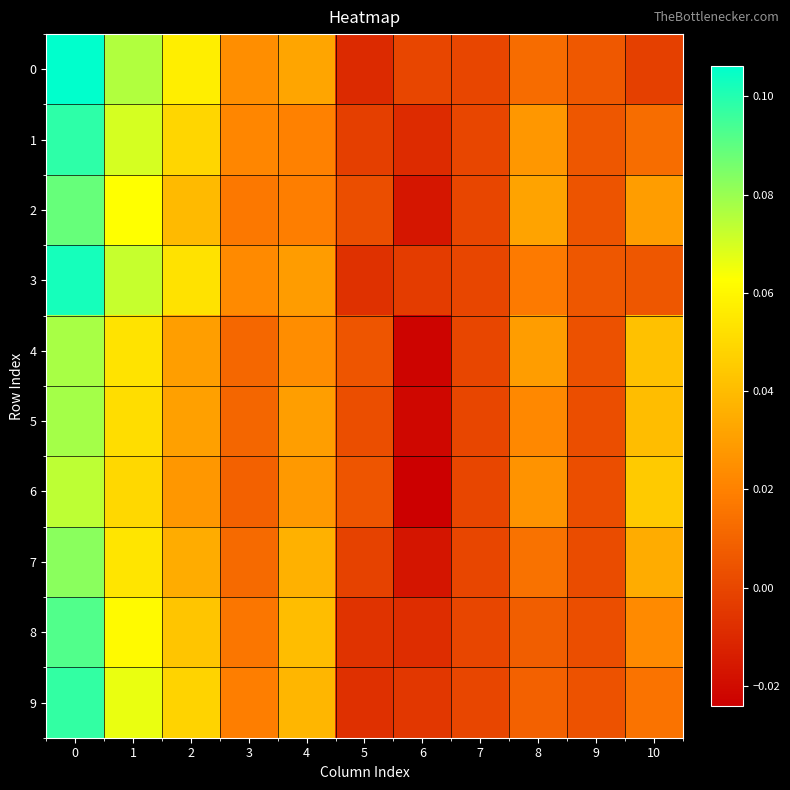

Which category has the lowest value across all series?

6